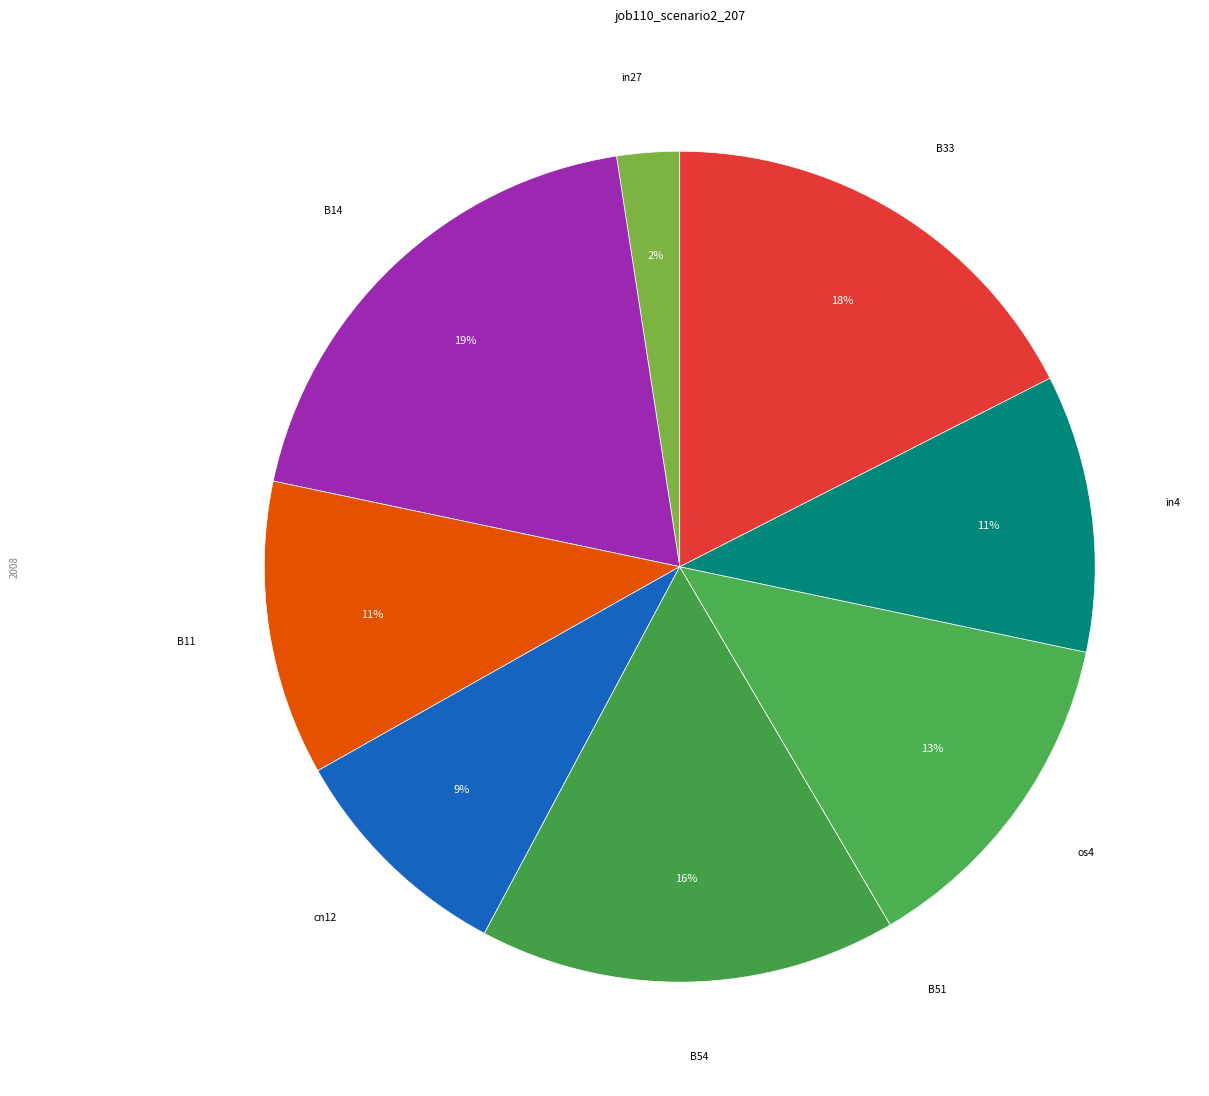

Is there a majority slice in this chart?

No